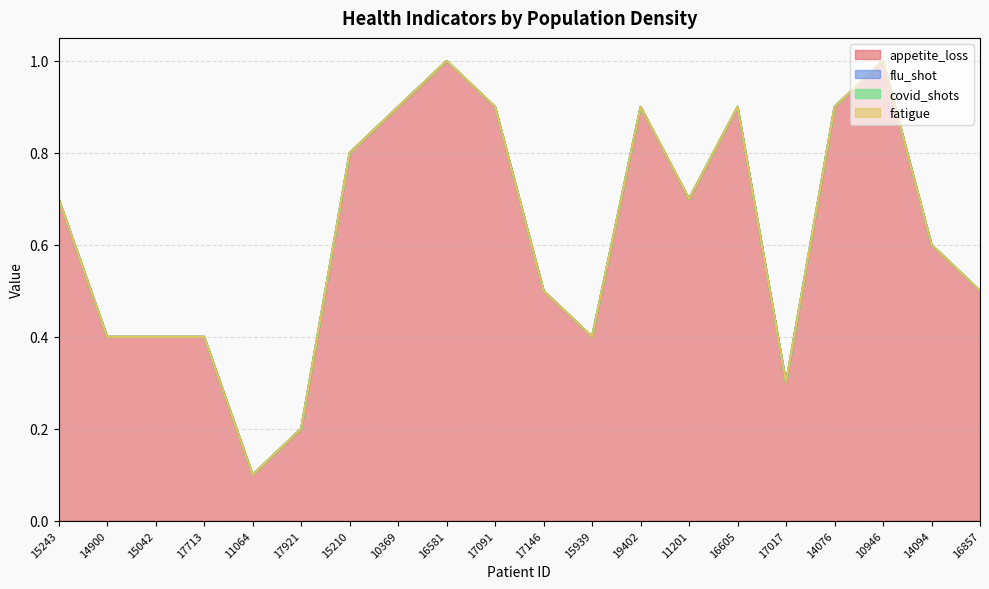

What is the label of the 16th point from the right?

11064